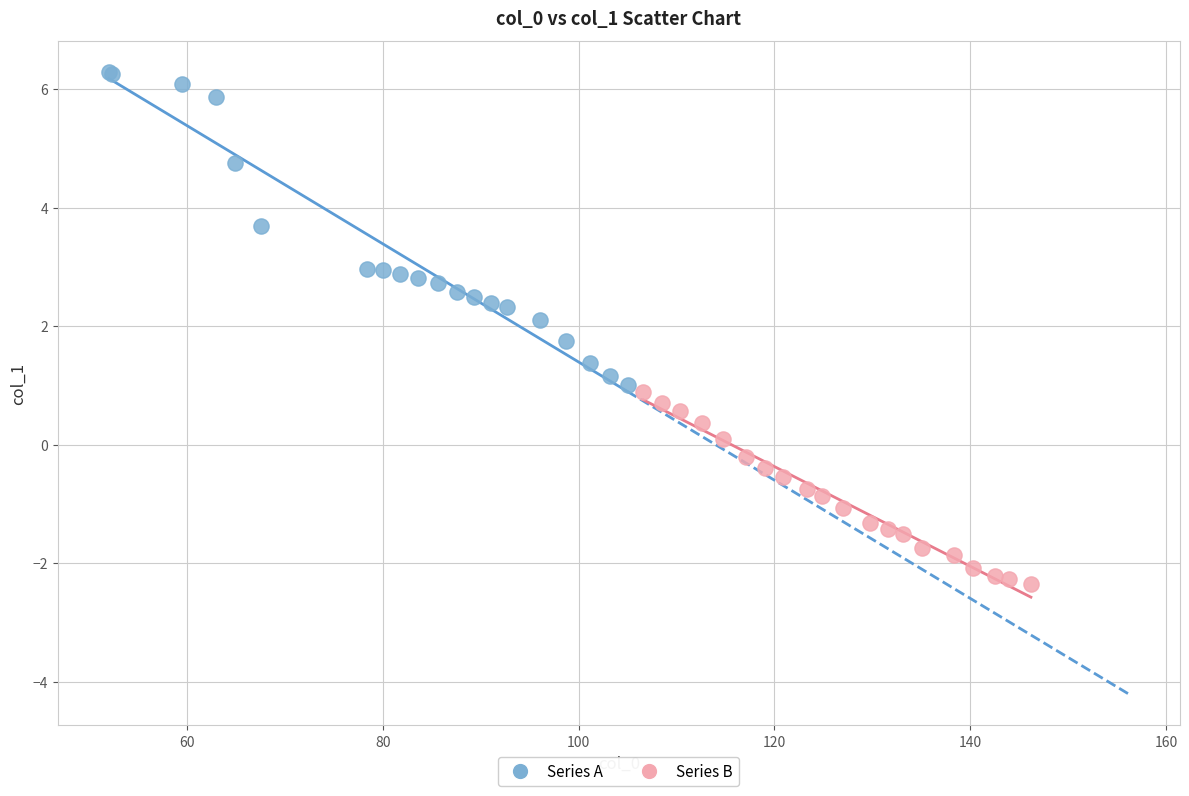

Which series contains the lowest Y value?

Series B